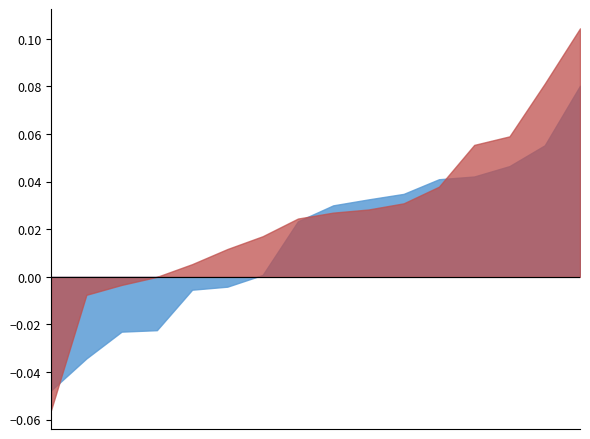

The value of Rendement mensuel at 2024-12-31 is 0.0. True or false?

True